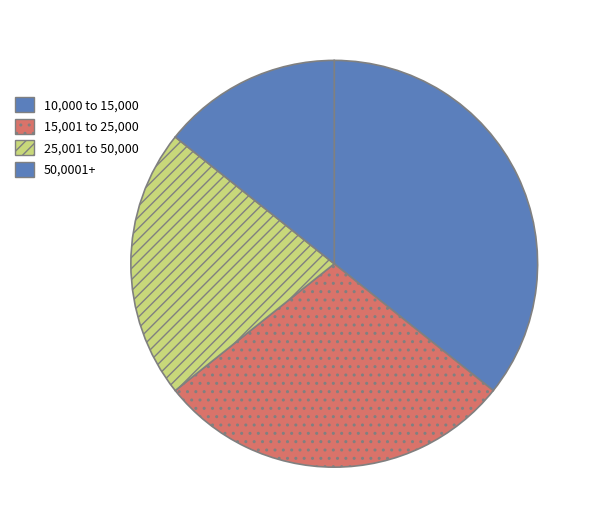

Do 15,001 to 25,000 and 10,000 to 15,000 together represent more than half of the pie?

Yes